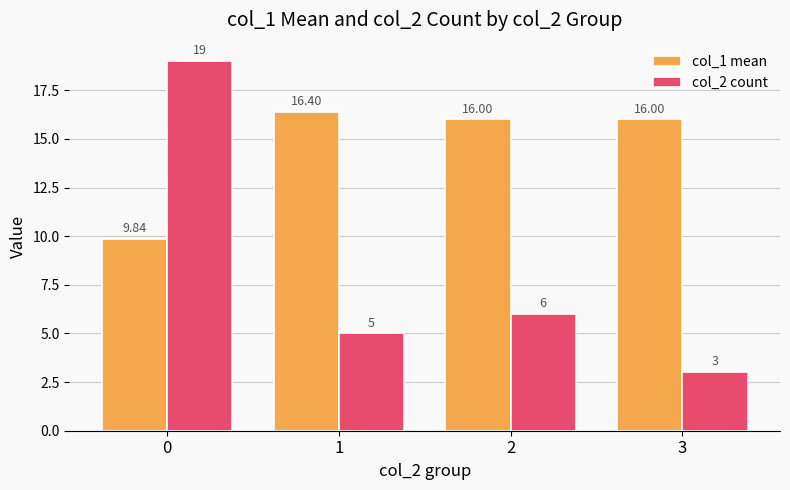

What is the sum of the col_2 count values at 0 and 1?

24.0